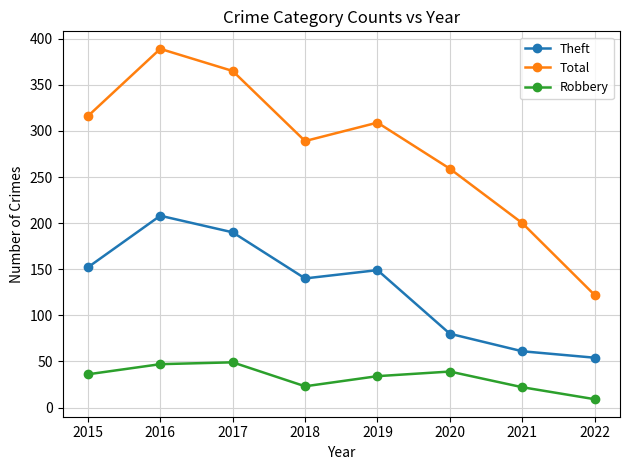

The Robbery series shows 36 at 2015. True or false?

True